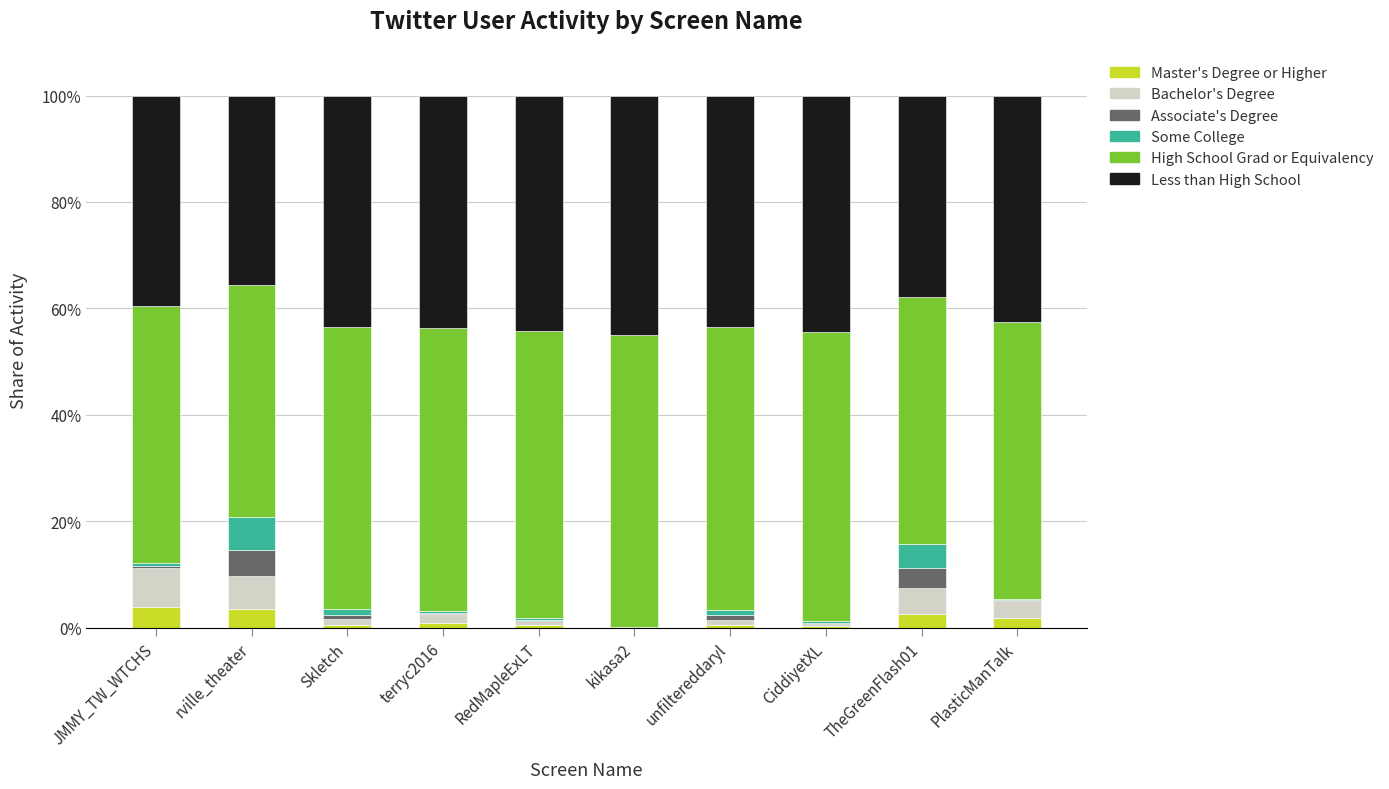

What is the label of the 5th bar from the left?

RedMapleExLT